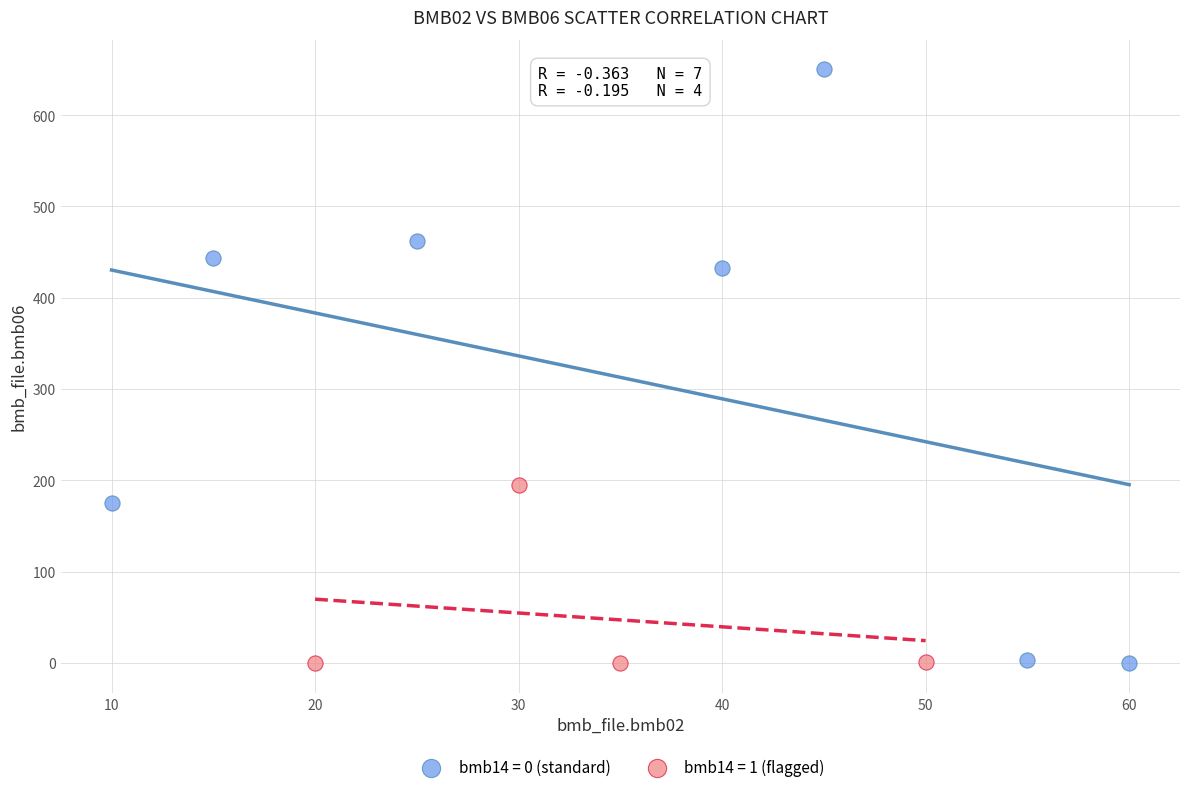

Which series has the widest spread of Y values?

bmb14 = 0 (standard)